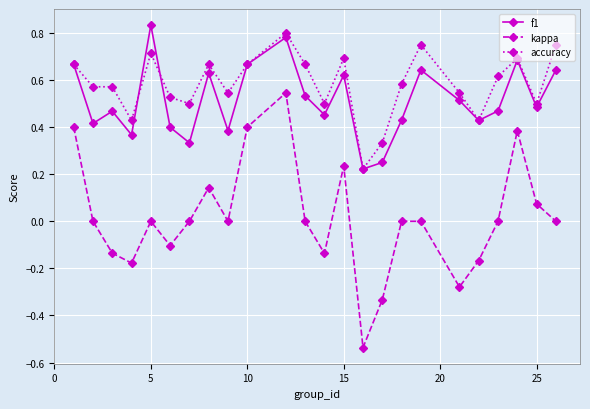

True or false: kappa and accuracy cross at least once.

False